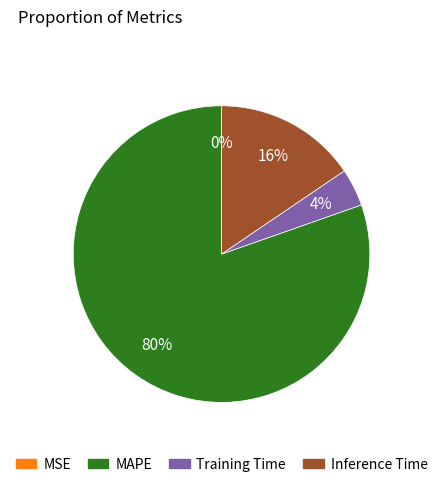

Which category has the biggest portion of the pie?

MAPE